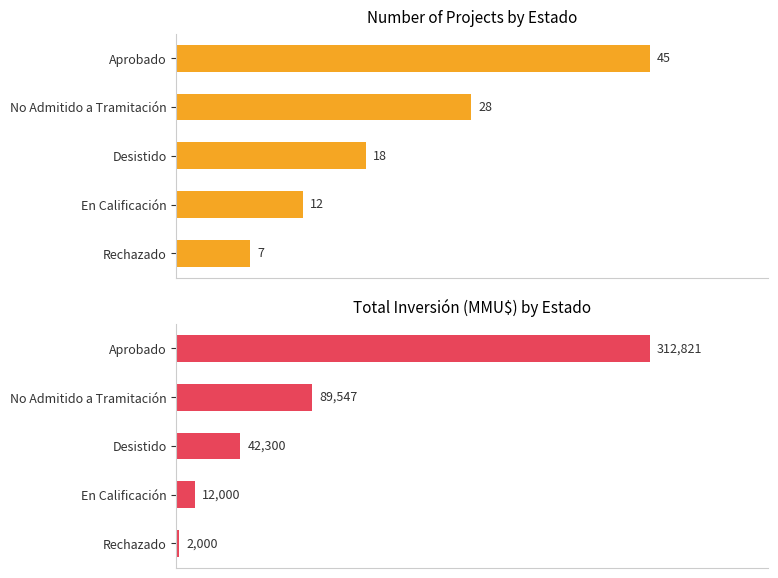

Are the bars horizontal?

Yes